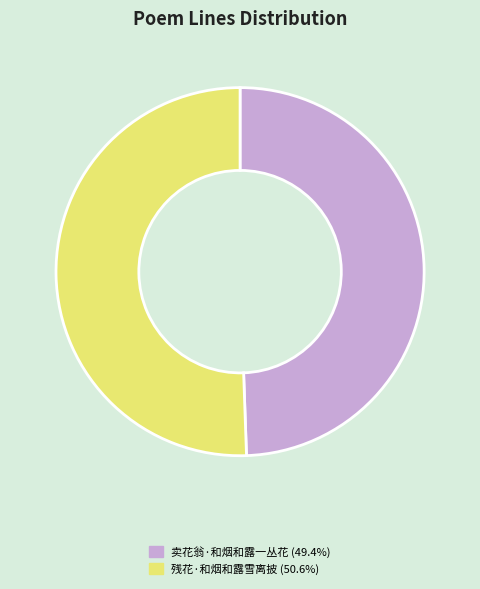

Approximately how many times larger is the value at 残花·和烟和露雪离披 compared to 卖花翁·和烟和露一丛花?

1.0